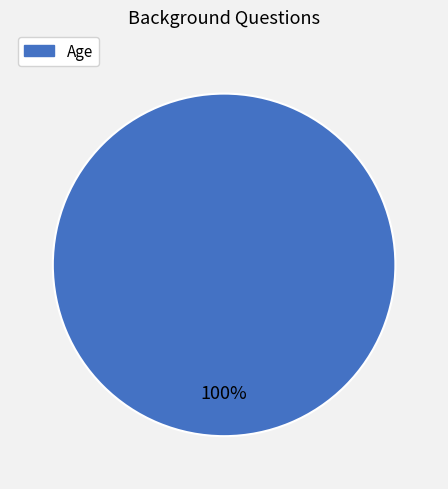

Is there a majority slice in this chart?

Yes